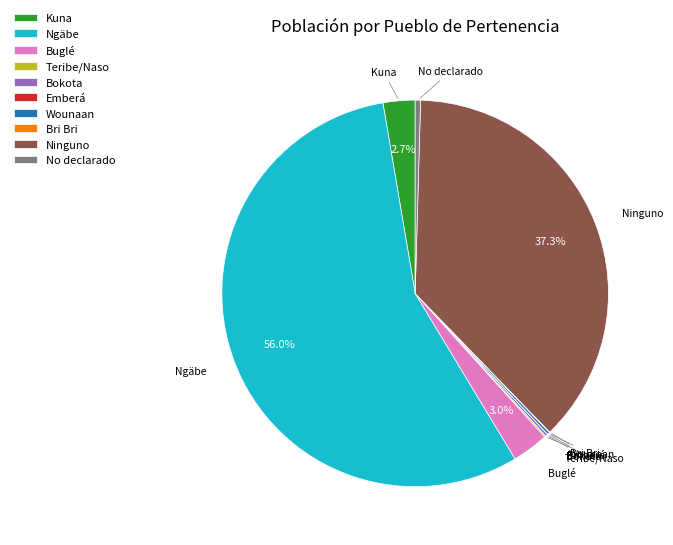

Which slice is the largest?

Ngäbe